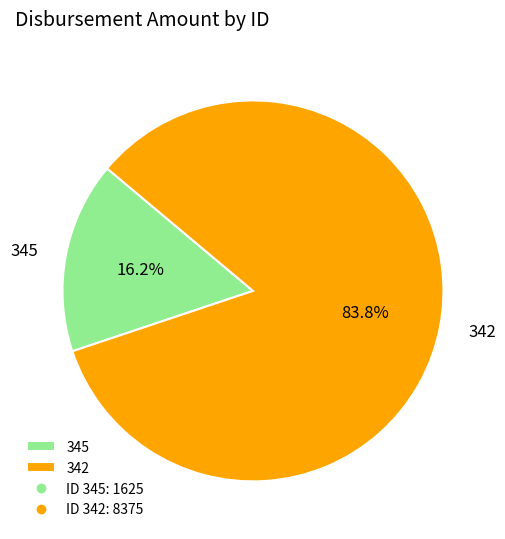

The 342 slice represents 84% of the pie. True or false?

True